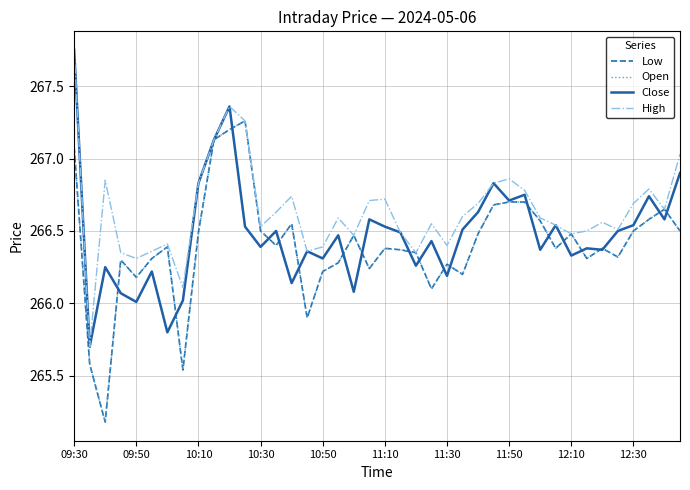

At how many categories does at least one series exceed 266?

39